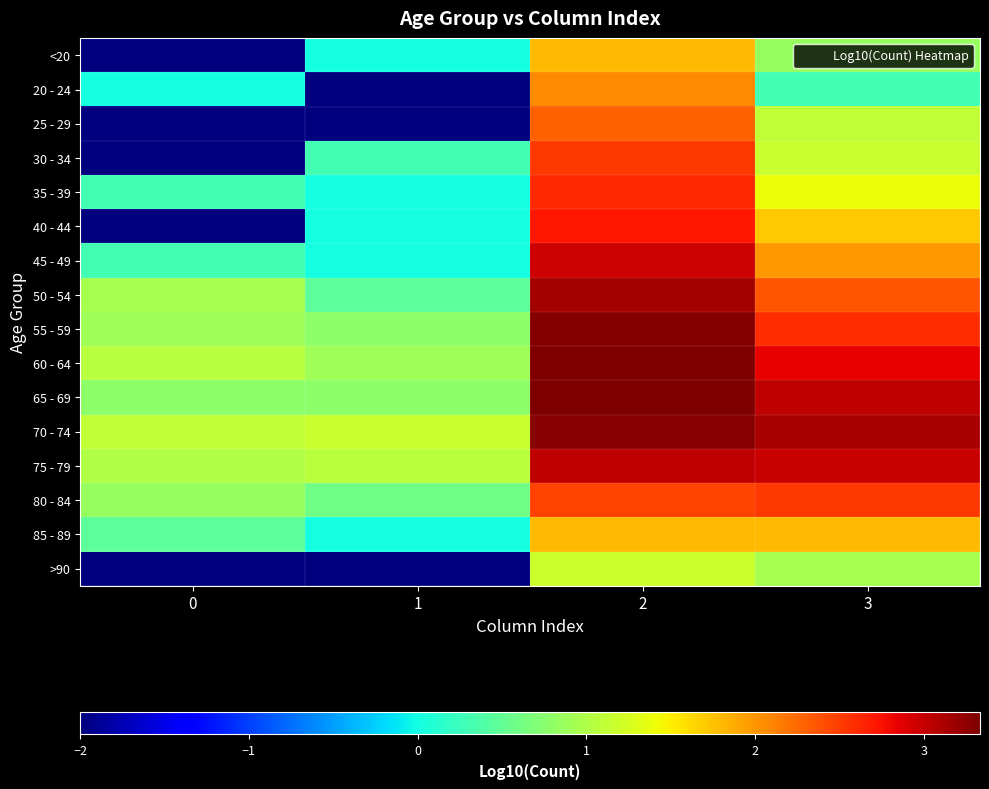

What is the spread (max minus min) of values at 1?

3.1